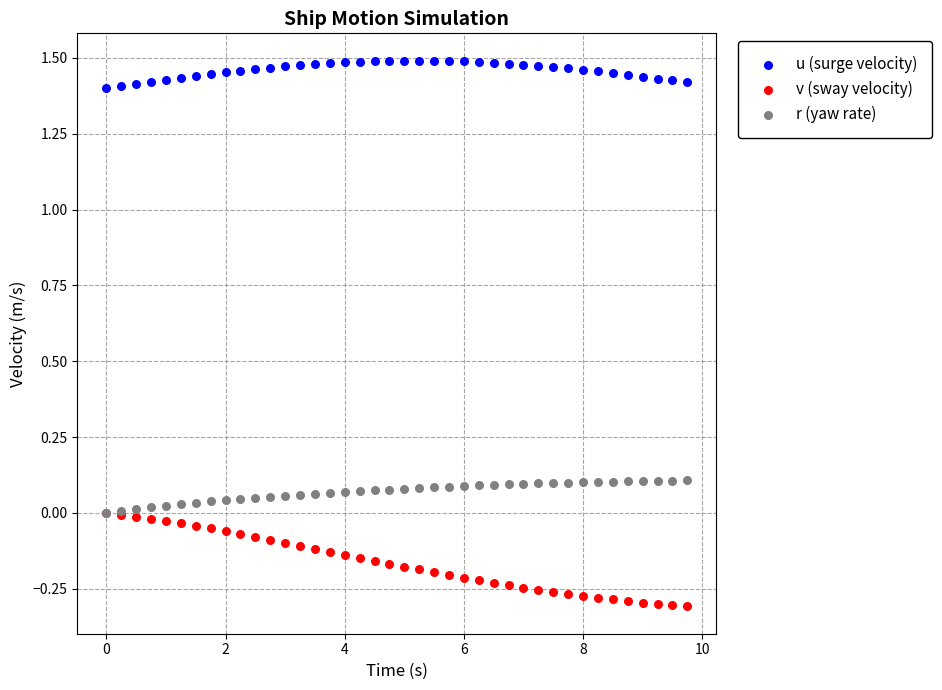

What are all the series names shown in the legend?

u (surge velocity), v (sway velocity), r (yaw rate)